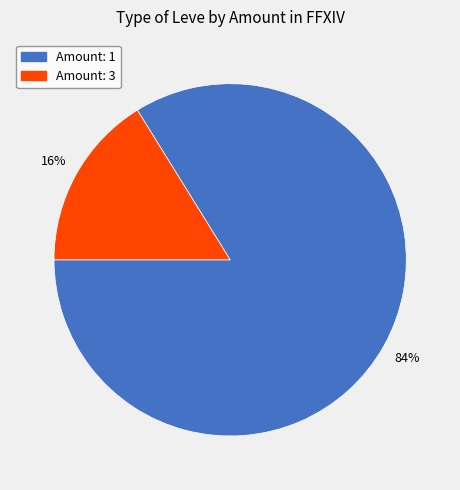

How many slices are in this pie chart?

2